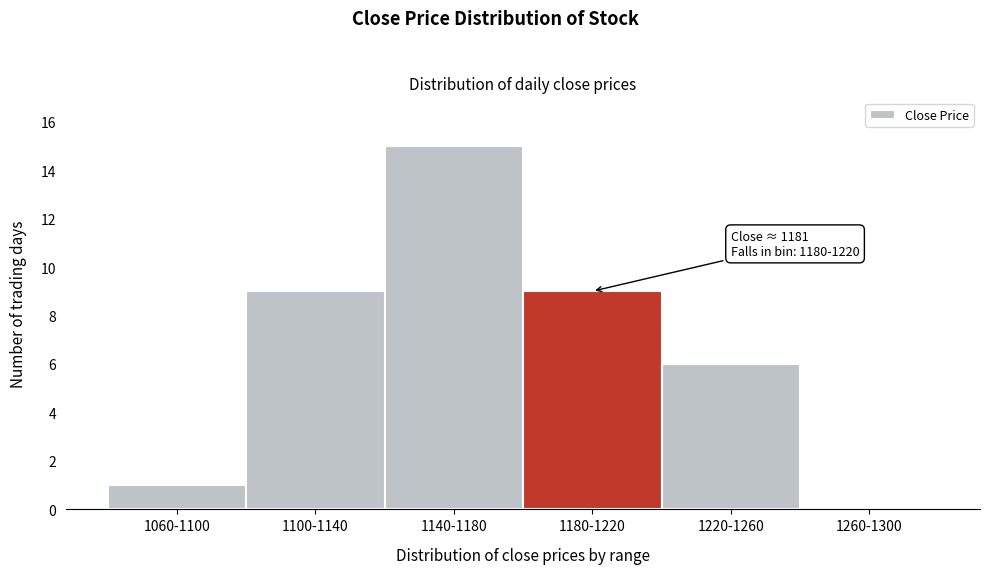

What is the change in value from 1060-1100 to 1100-1140?

+8